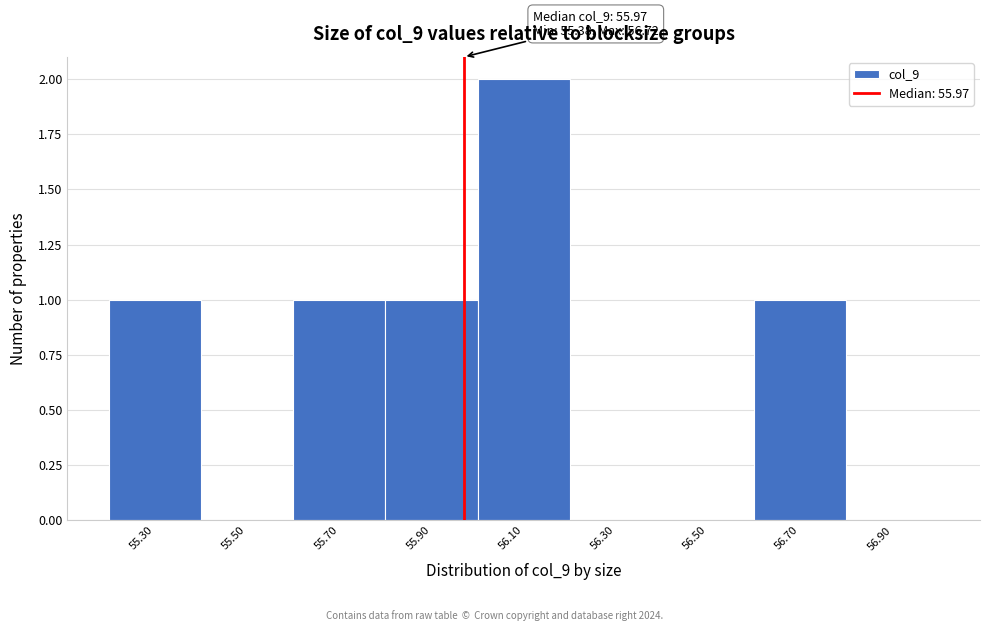

Over which range of the x-axis is the bar tallest?

56.0 to 56.2